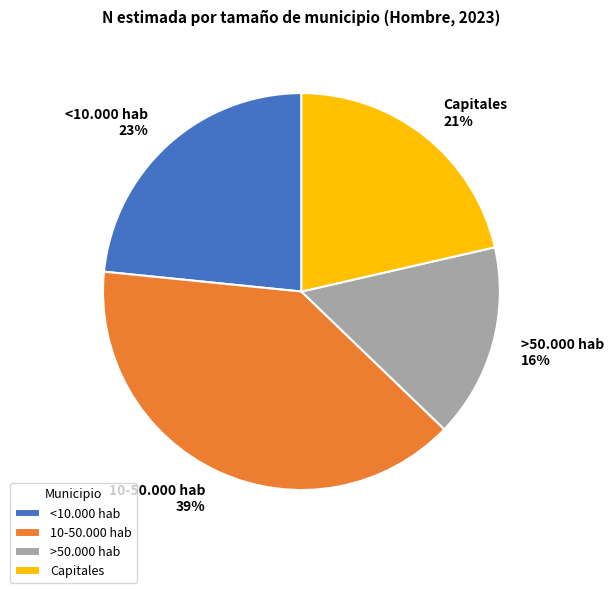

To the nearest percent, what is the difference between the <10.000 hab and 10-50.000 hab slice percentages?

16%